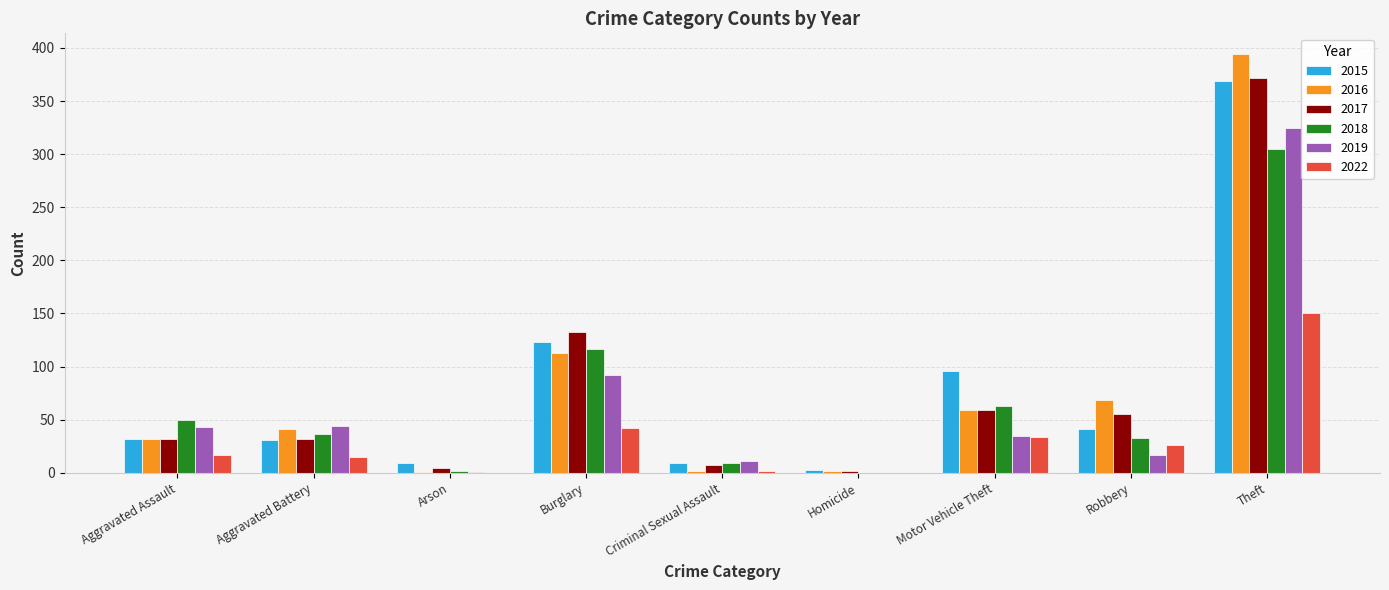

Which category has the highest value in the 2022 series?

Theft